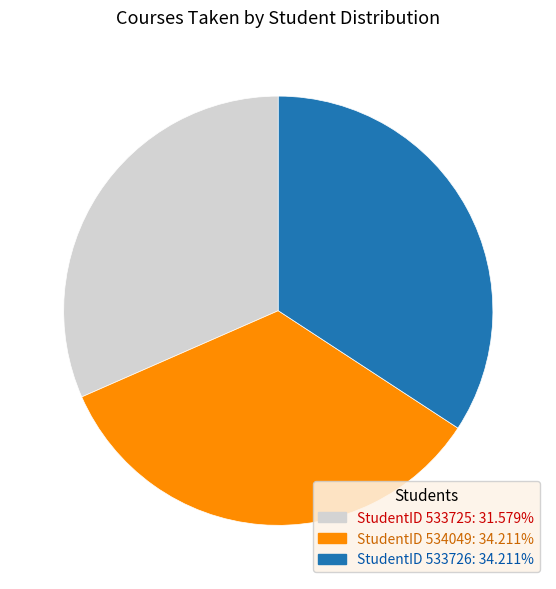

Does StudentID 533725: 31.579% account for over 50% of the chart?

No